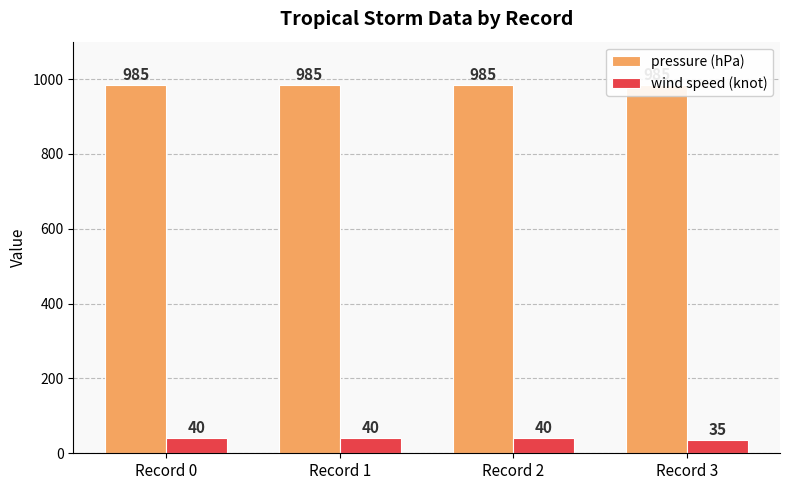

Count the wind speed (knot) values in the range 40 to 41.

3